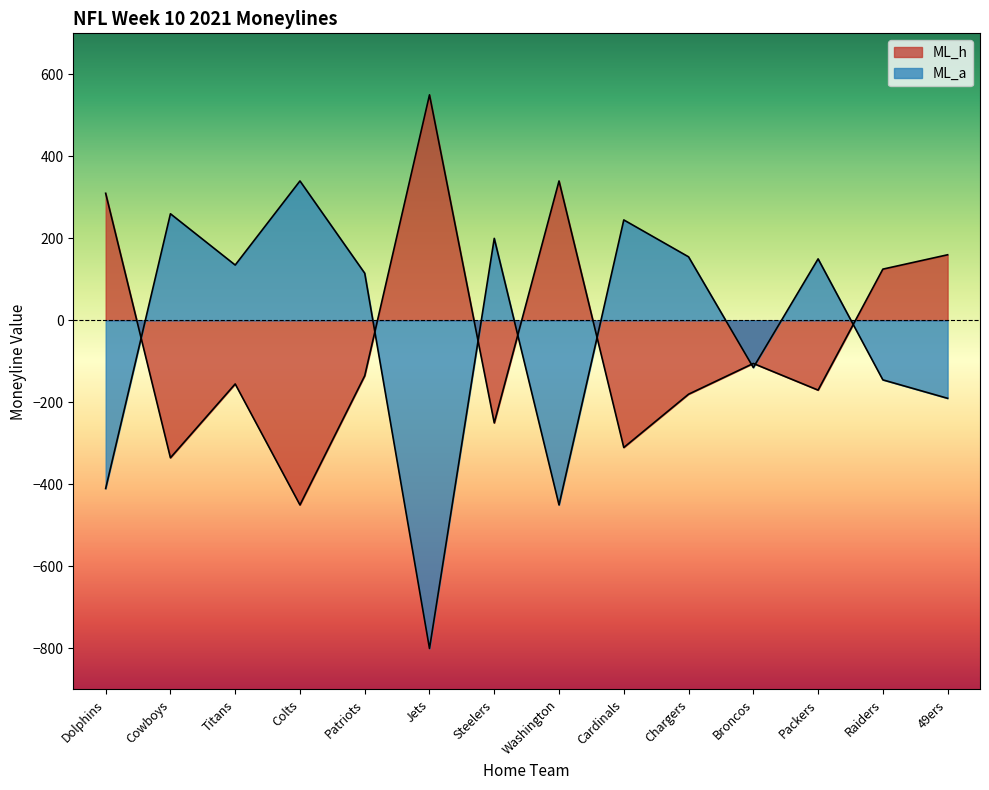

What is the sum of all ML_h values?

-605